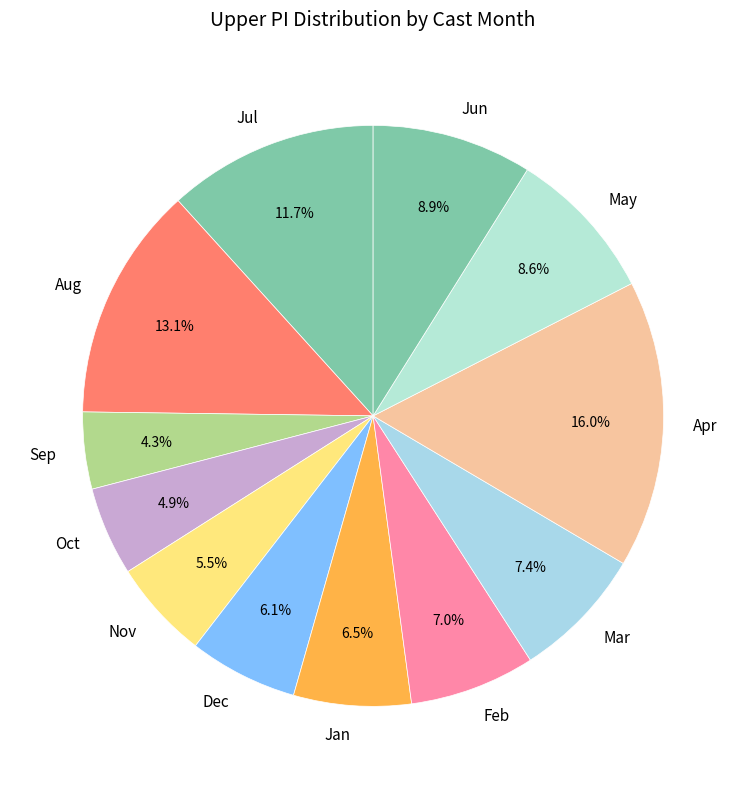

Which category has the biggest portion of the pie?

Apr